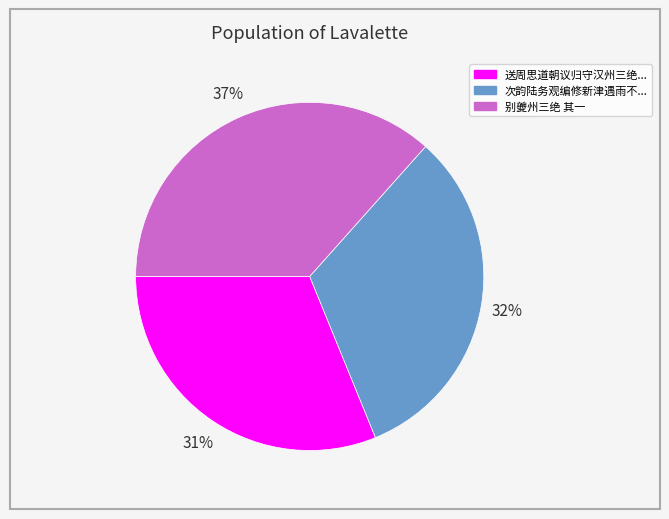

Is there a majority slice in this chart?

No